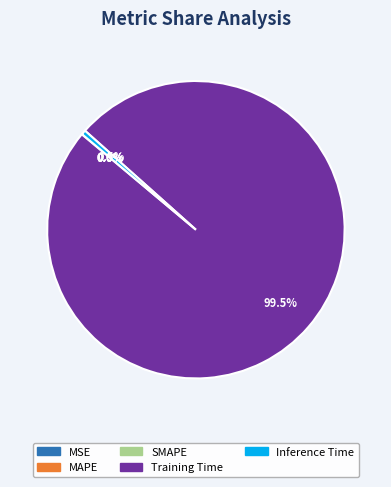

Which category accounts for the majority?

Training Time